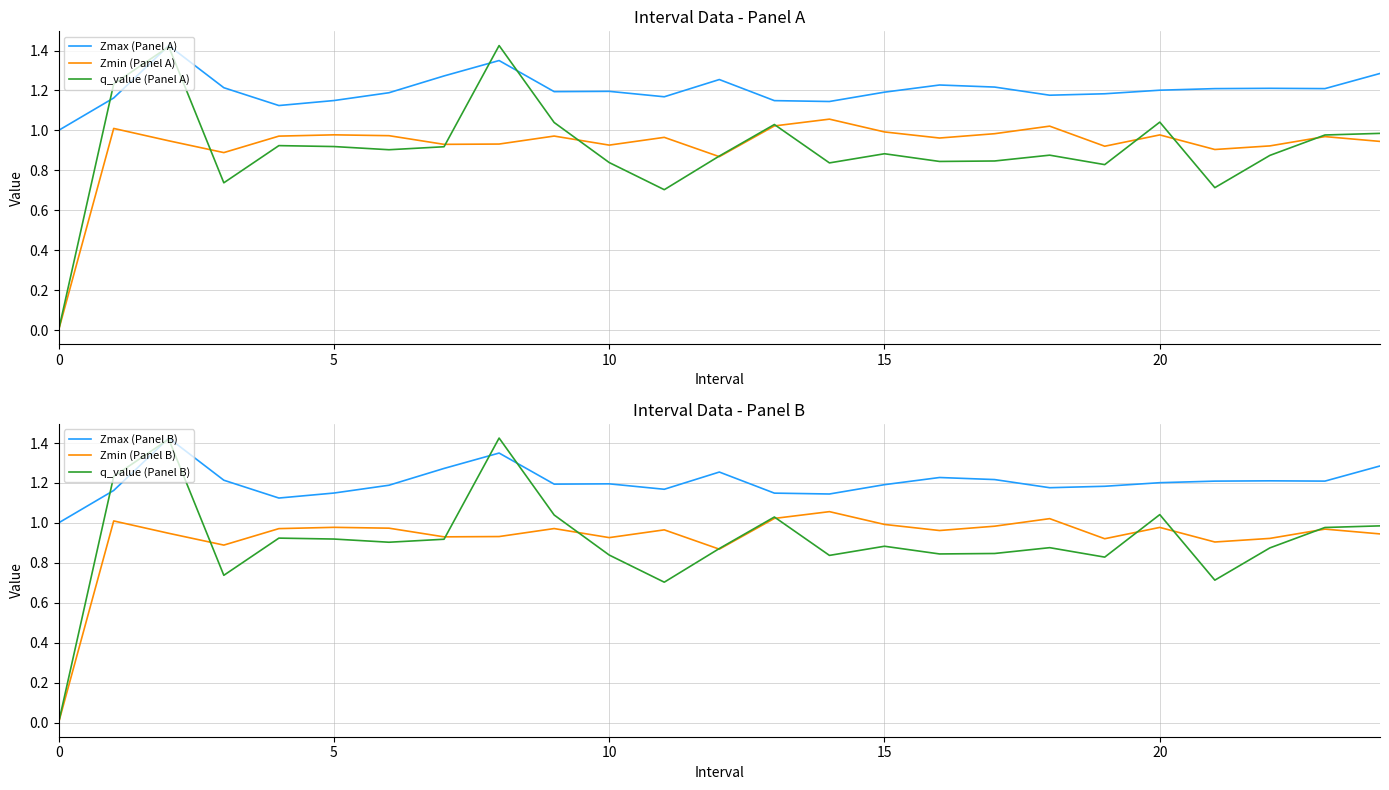

True or false: Zmin (Panel B) and Zmax (Panel B) cross at least once.

False